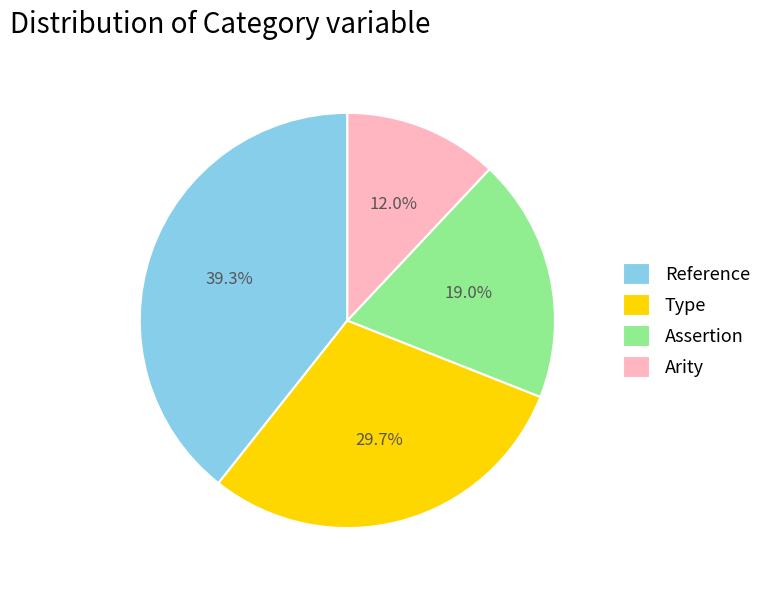

Is it true that Reference is 39% of the pie?

True